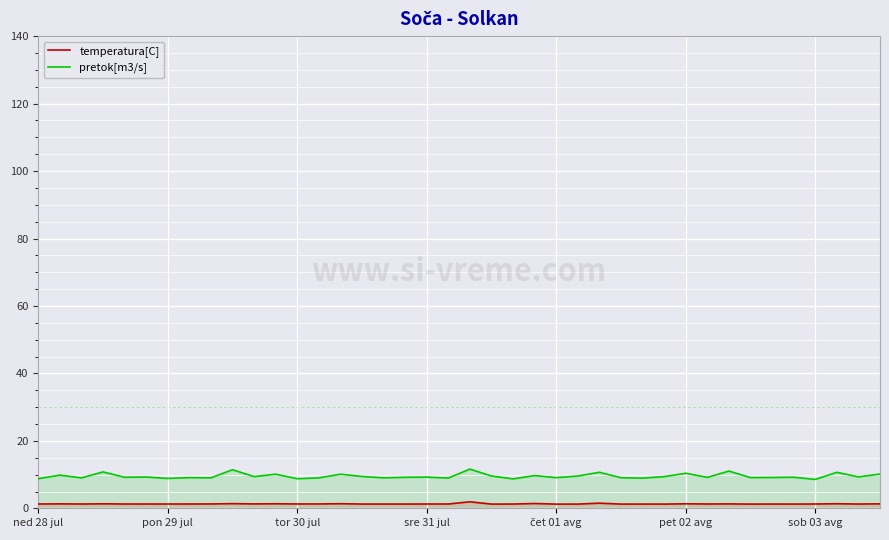

Rank the series by their average value, from highest to lowest.

pretok[m3/s], temperatura[C]